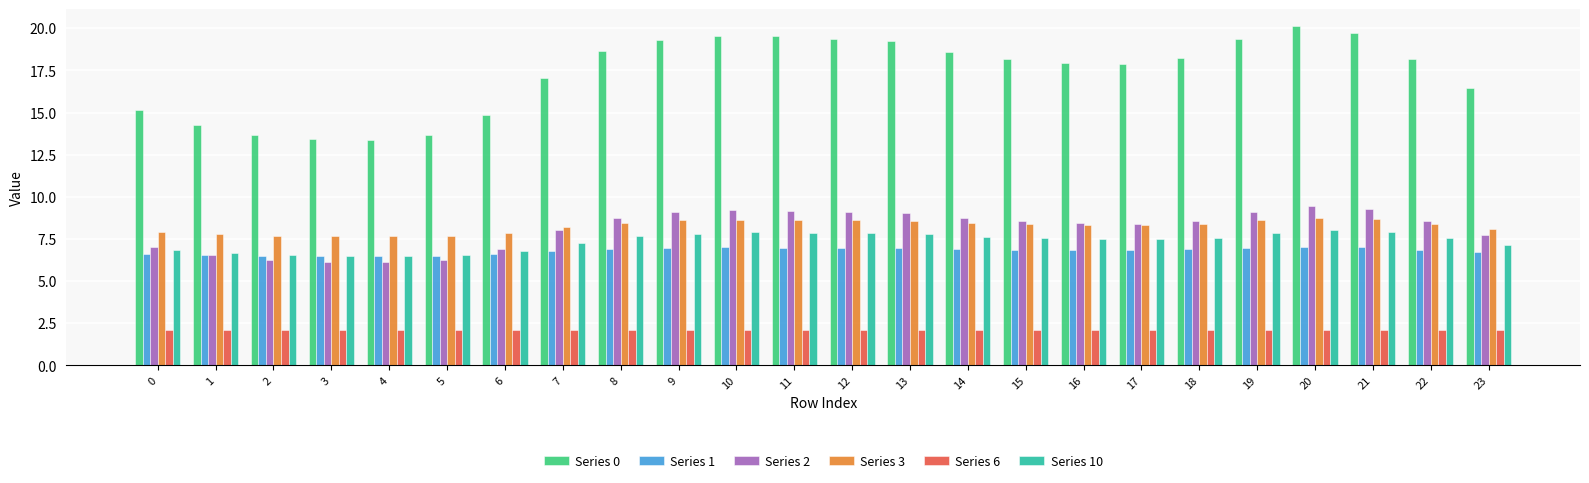

Rank the series by their maximum value, from lowest to highest.

Series 6, Series 1, Series 10, Series 3, Series 2, Series 0